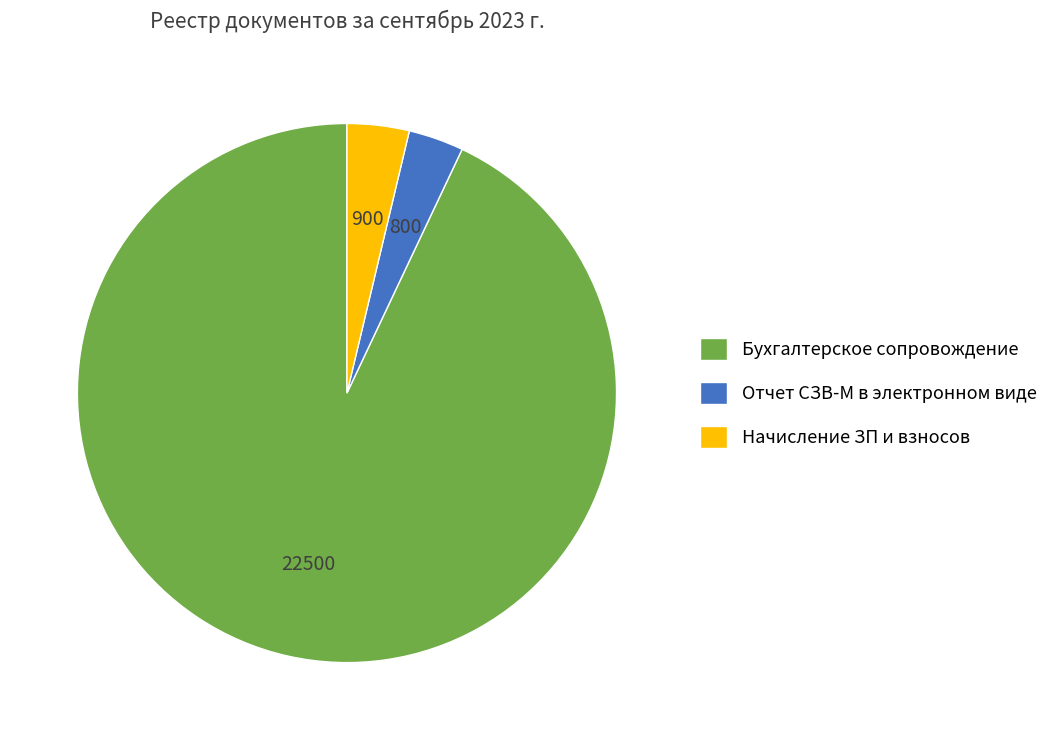

How many segments does this pie chart have?

3